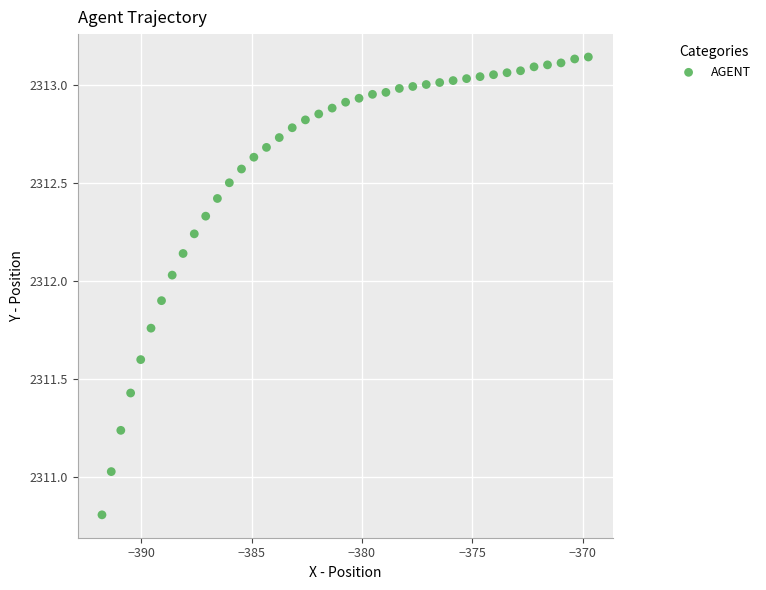

What is the range of X values (max minus min)?

22.0